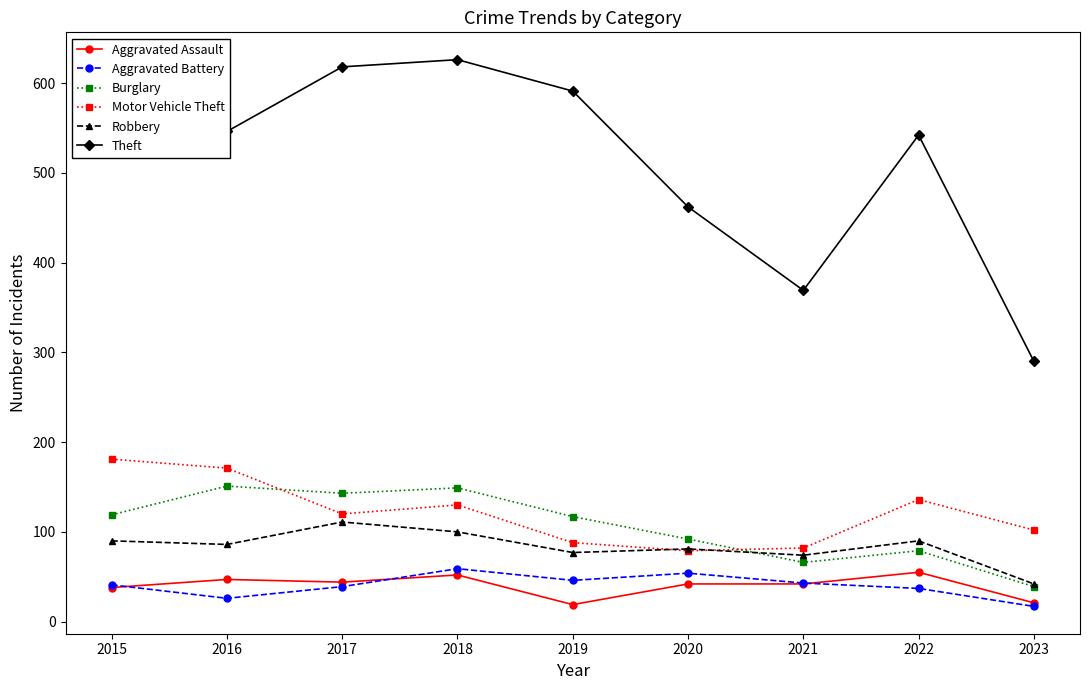

What are all the series names shown in the legend?

Aggravated Assault, Aggravated Battery, Burglary, Motor Vehicle Theft, Robbery, Theft